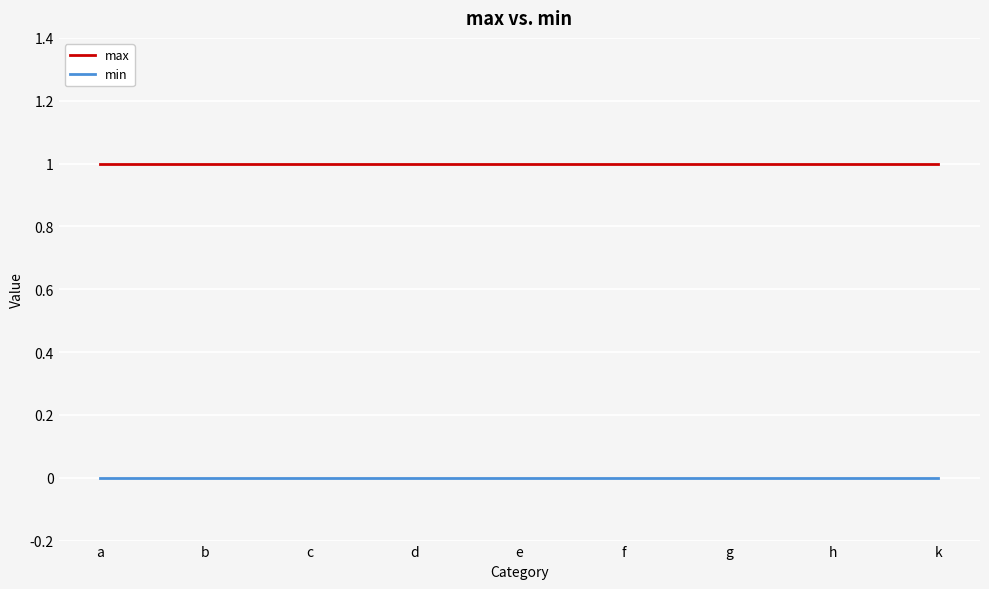

What is the sum of all max values?

9